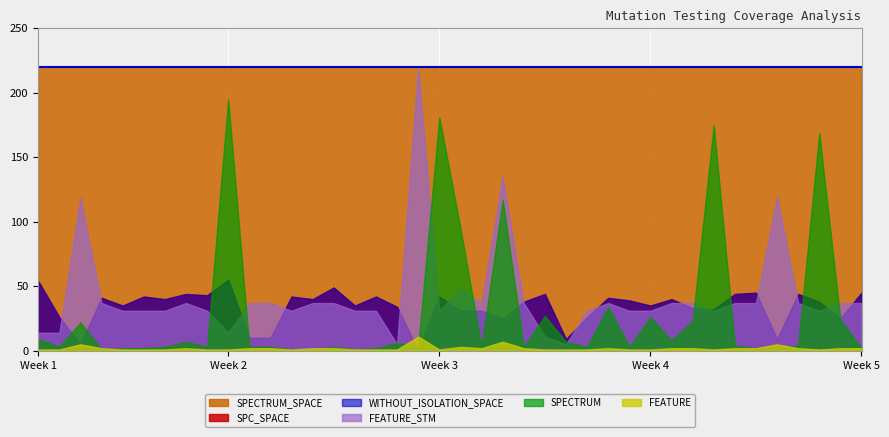

What is the difference between the highest and lowest values at 30?

218